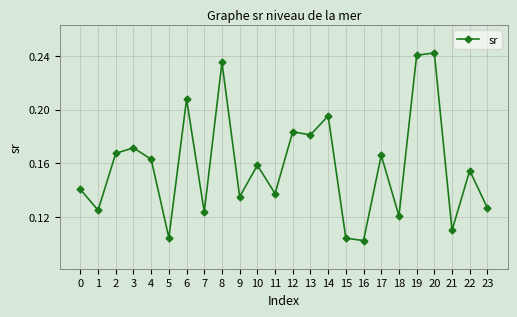

The value at 13 is 0.1. True or false?

False